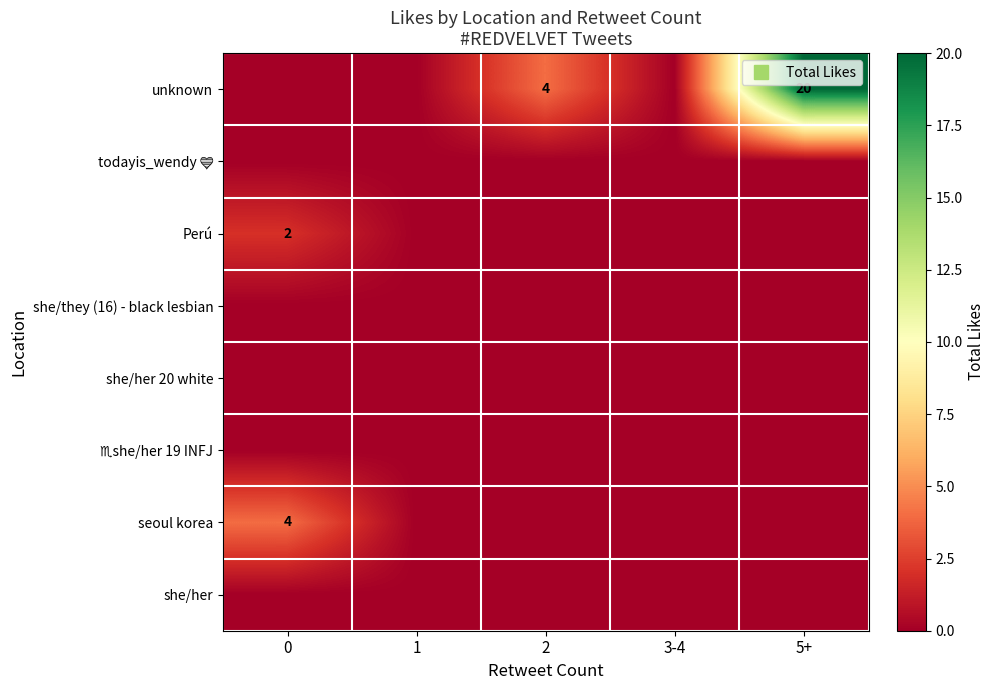

Which label corresponds to the largest value in the chart?

5+